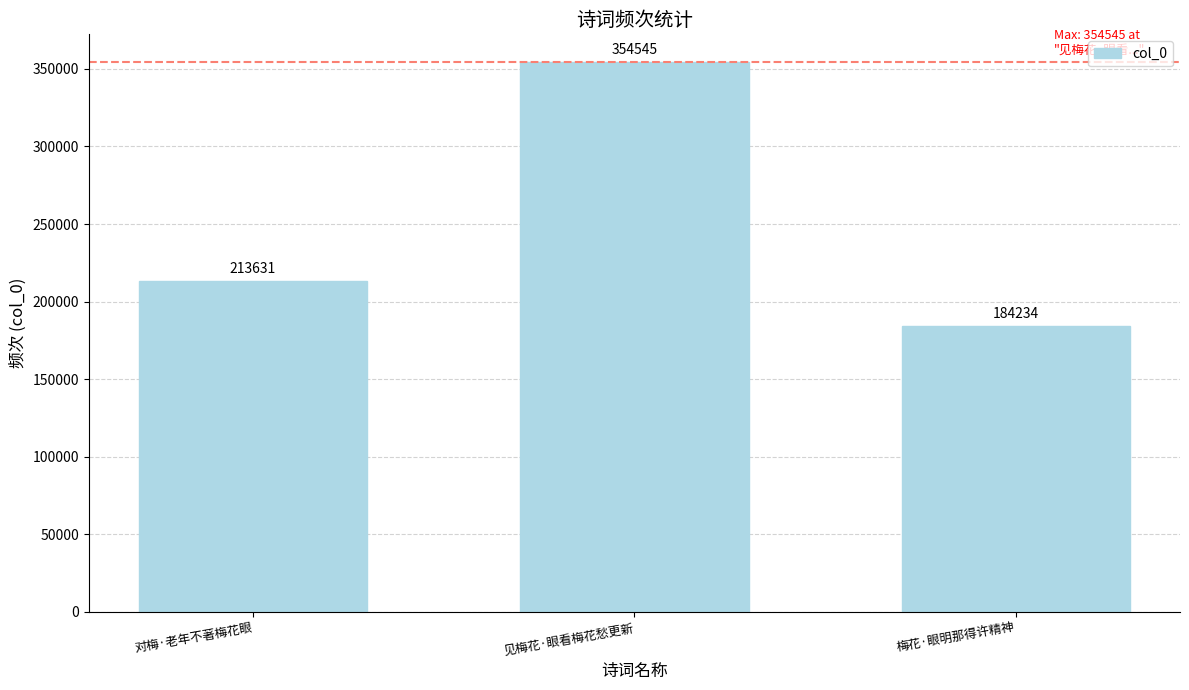

At which label is the value closest to 269389?

对梅·老年不著梅花眼